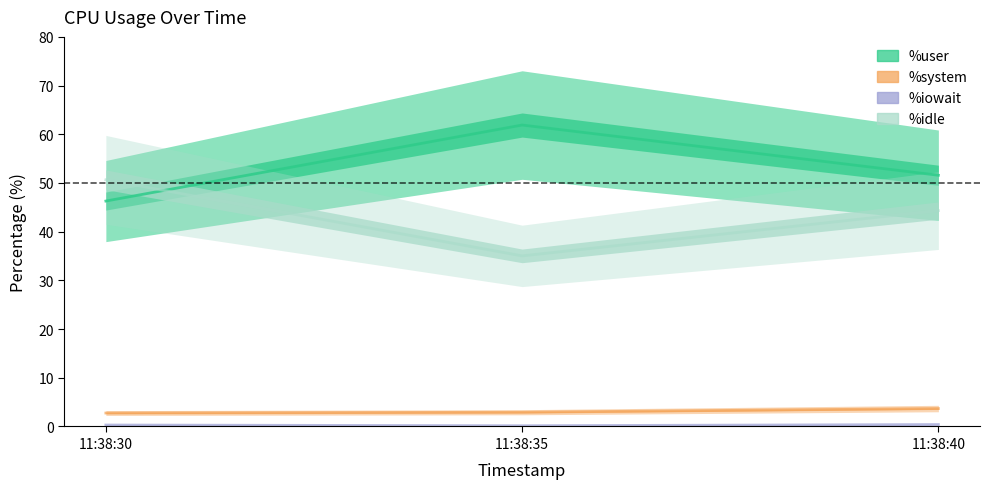

Is the value of %idle at 11:38:35 greater than the value of %iowait at 11:38:30?

Yes